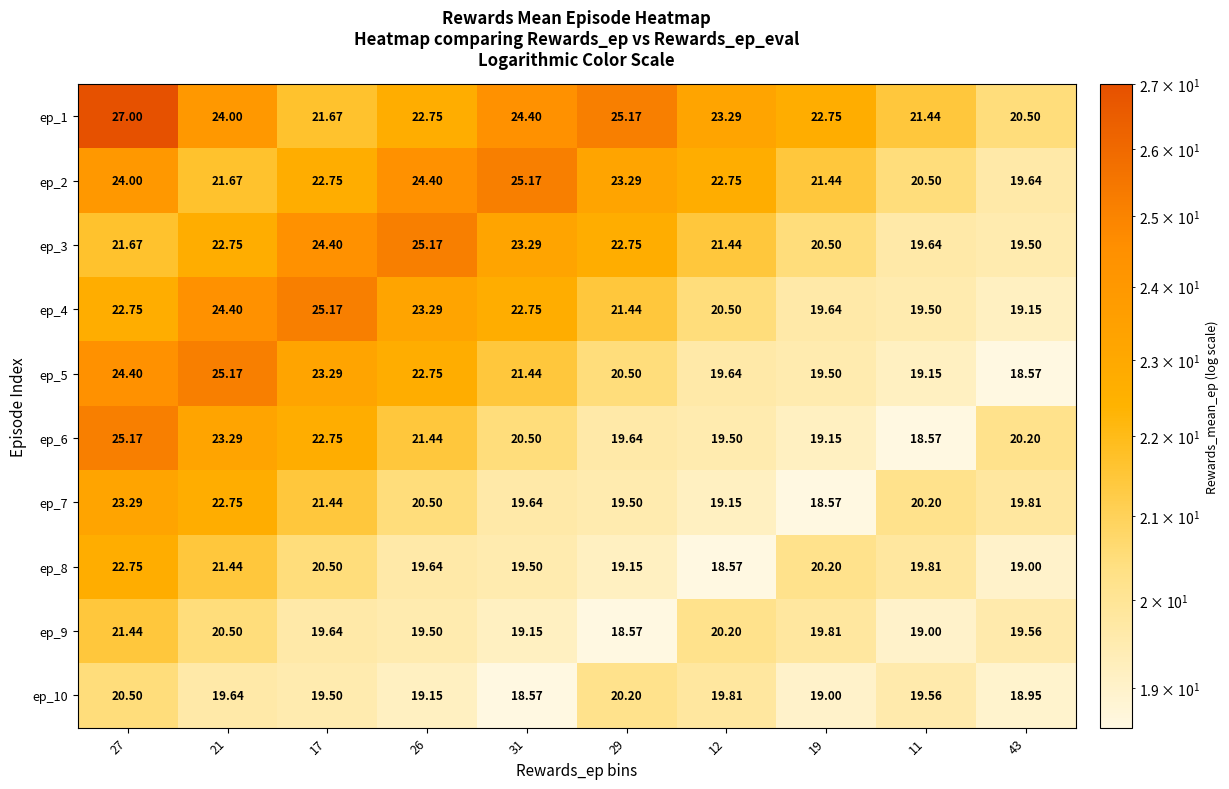

Which series has the largest total across all categories?

ep_1